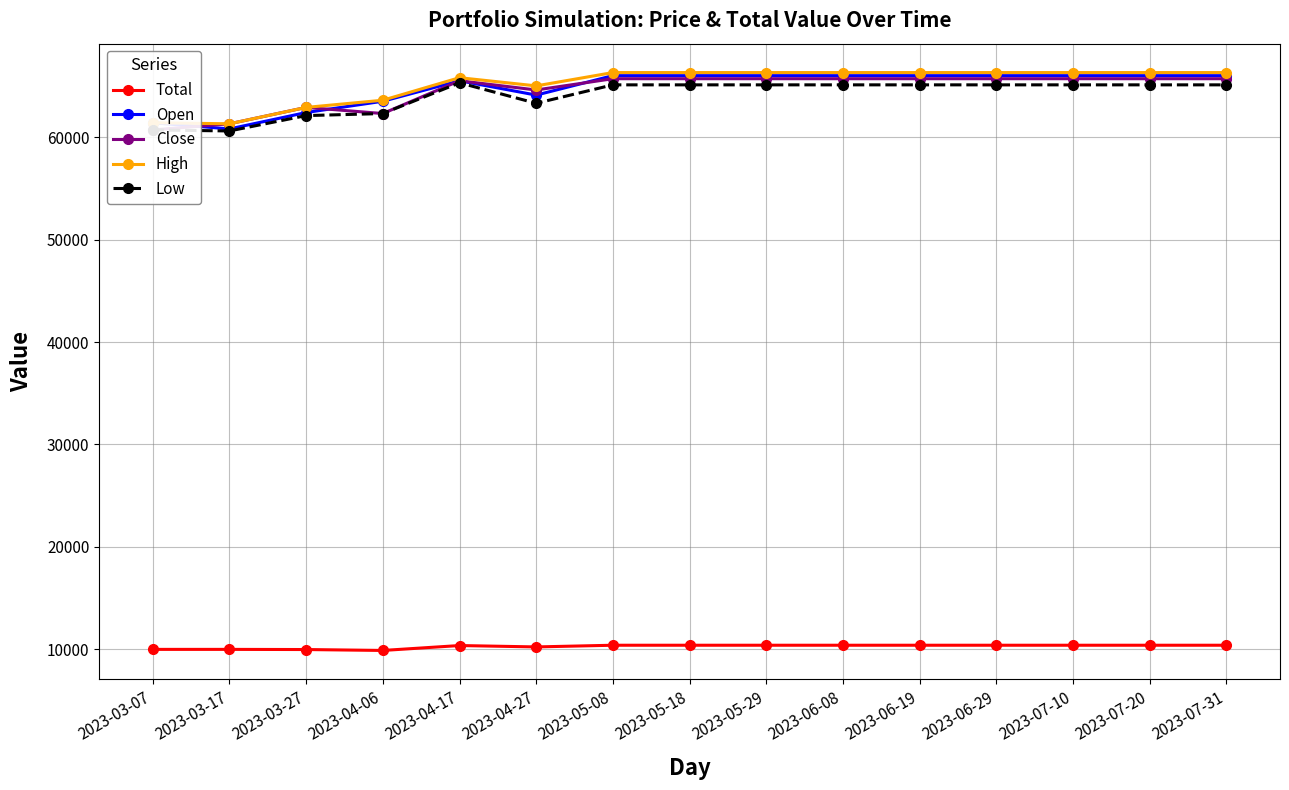

What is the lowest value of the Close series?

60700.0